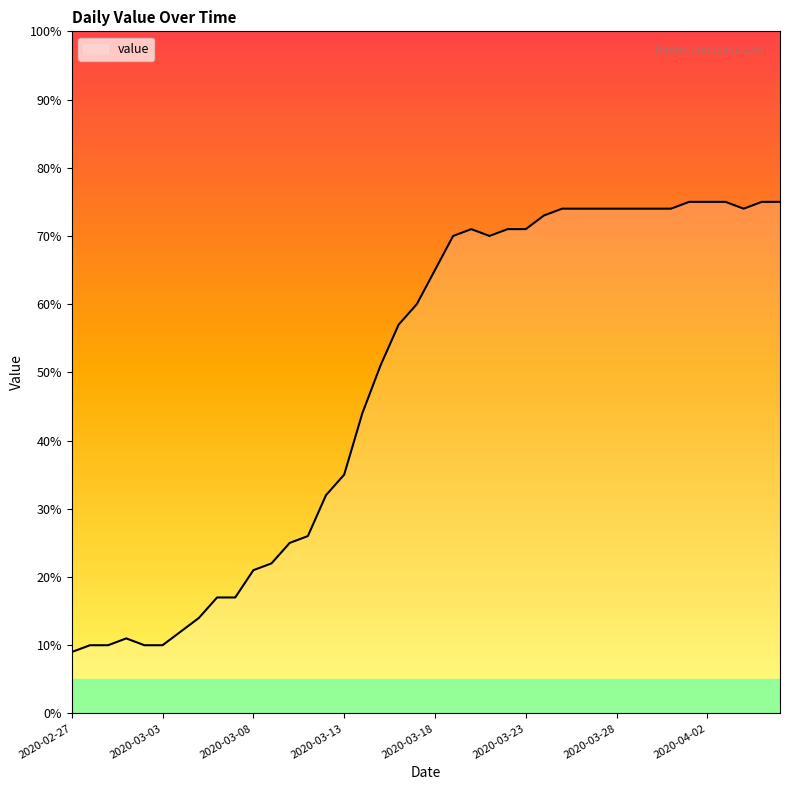

How many lines are shown in the chart?

1